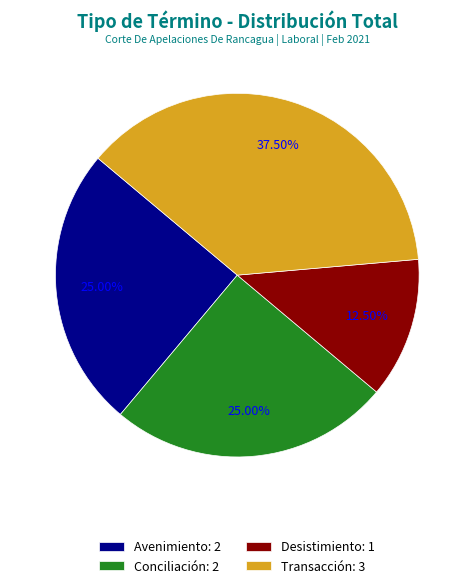

How many segments does this pie chart have?

4